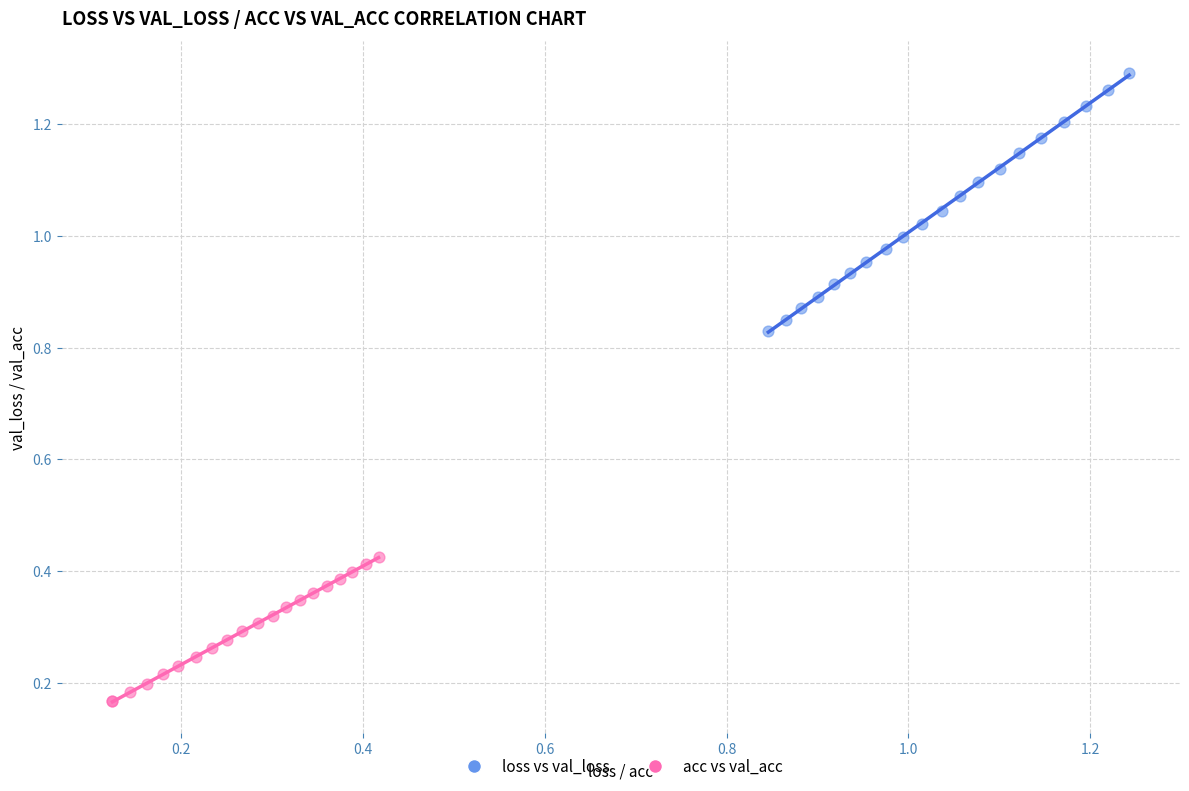

What are all the series names shown in the legend?

loss vs val_loss, acc vs val_acc